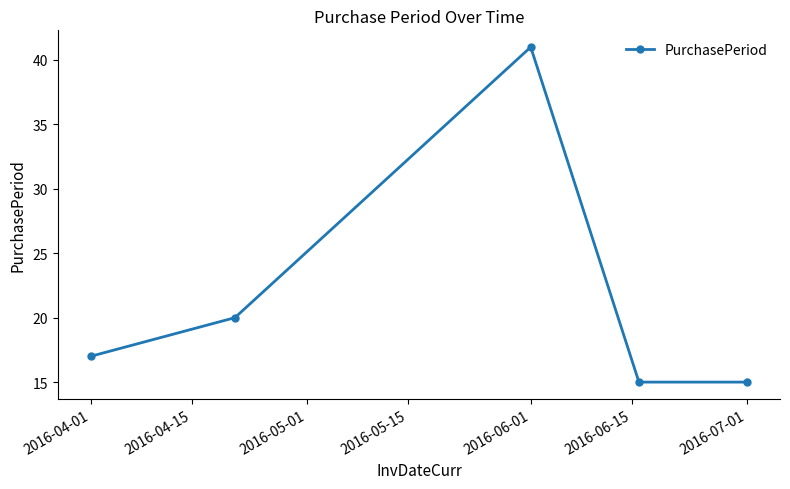

What is the average value?

22